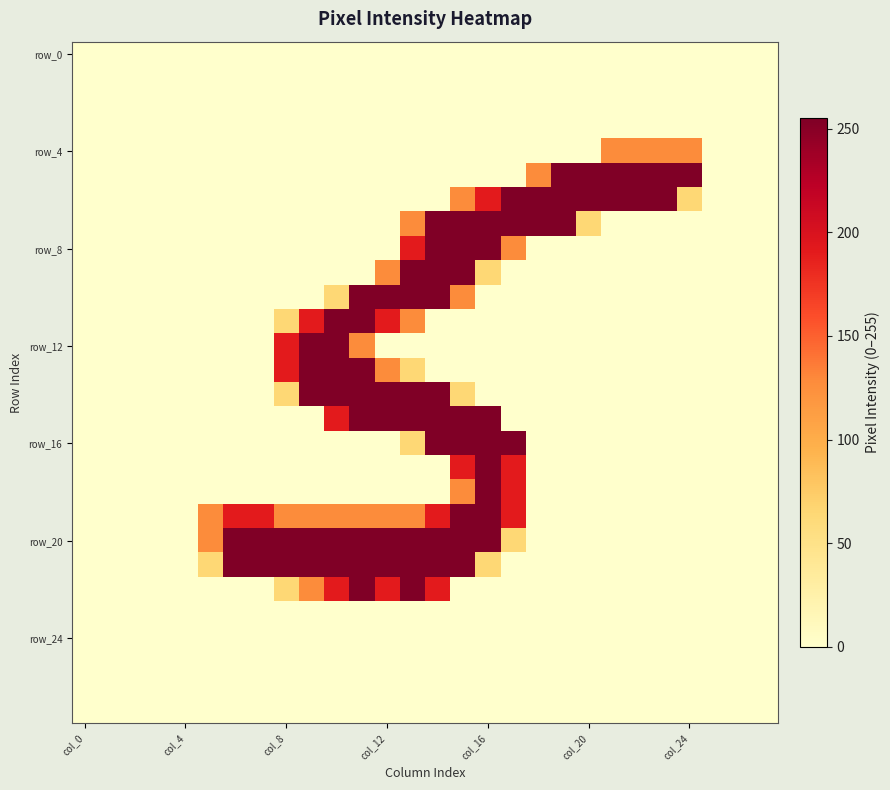

Which series has the largest total across all categories?

row_20